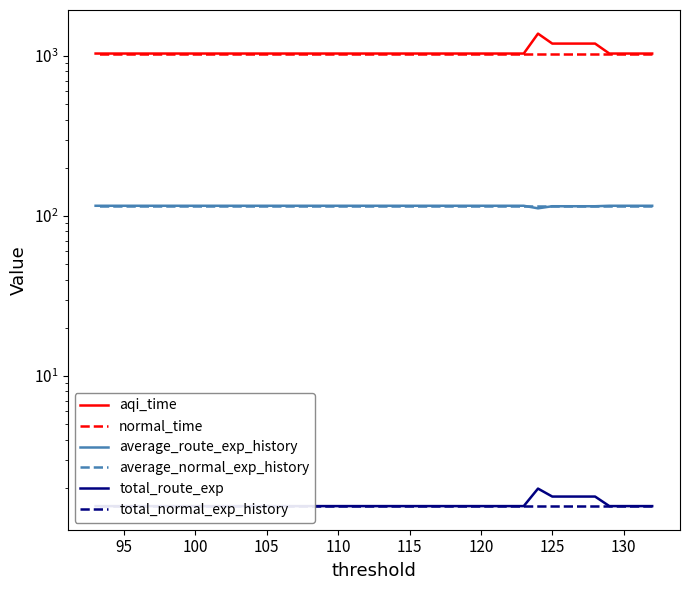

How many lines are shown in the chart?

6